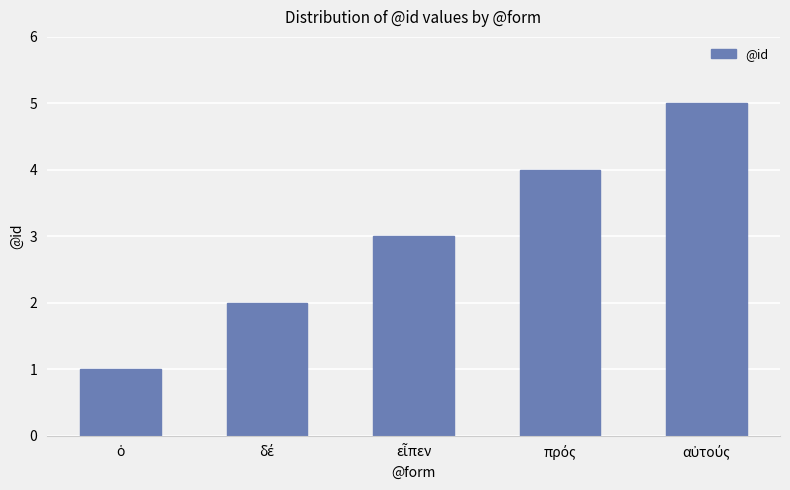

What is the difference between the maximum and minimum values?

4